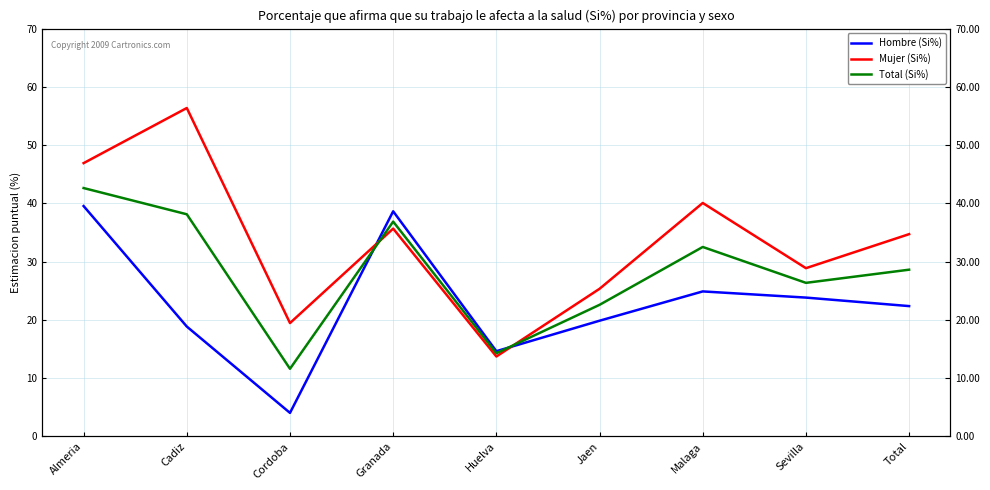

The value of Mujer (Si%) at Huelva is 19.1. True or false?

False